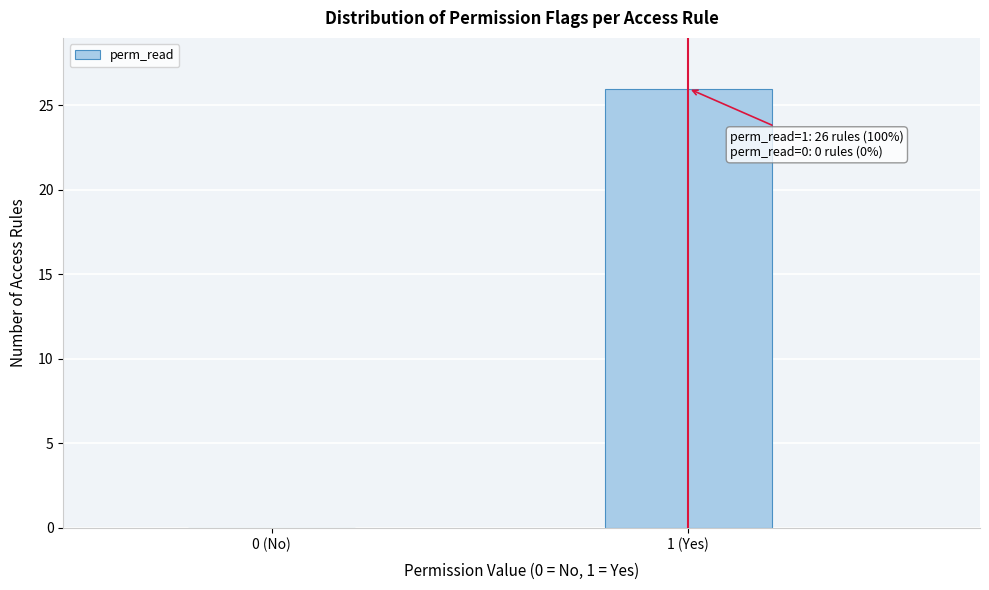

Reading right to left, transcribe all the data shown in this chart.

1 (Yes)=26	0 (No)=0